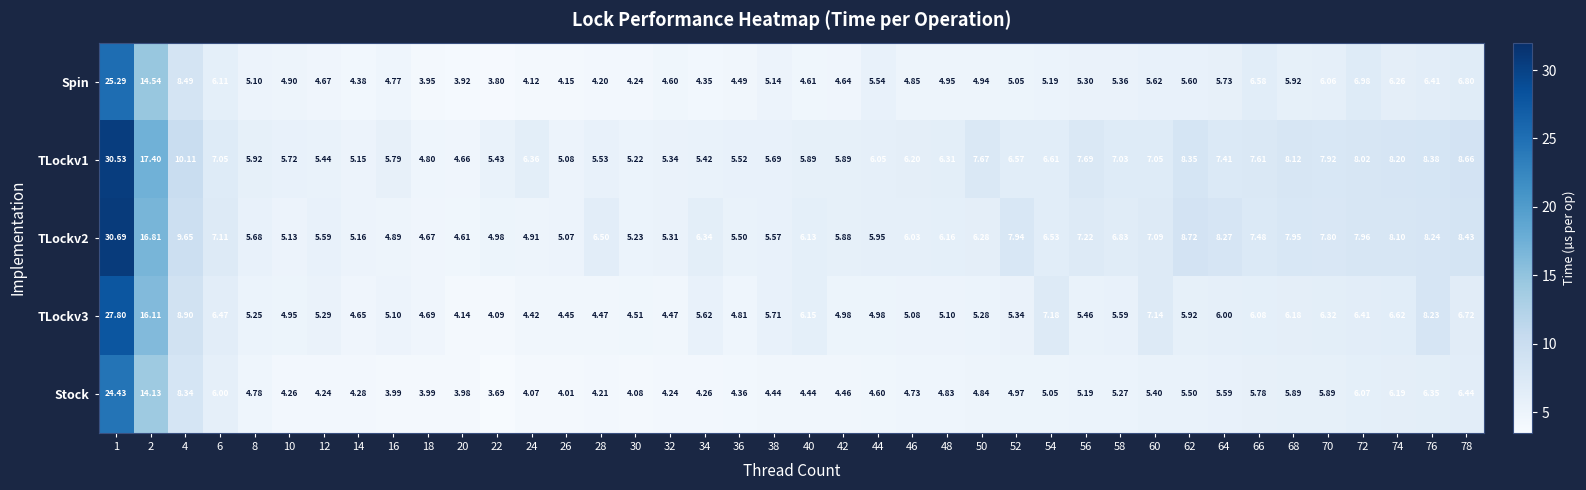

Is the value of Stock at 26 greater than the value of TLockv1 at 32?

No